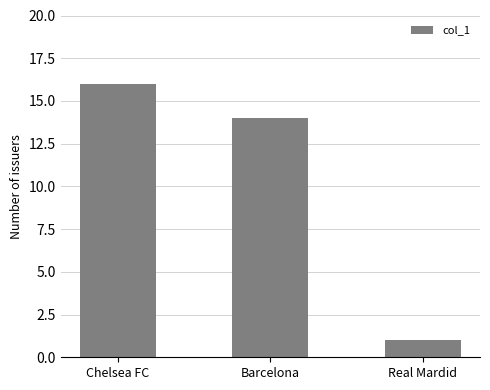

What is the ratio of the value at Chelsea FC to the value at Real Mardid?

16.0